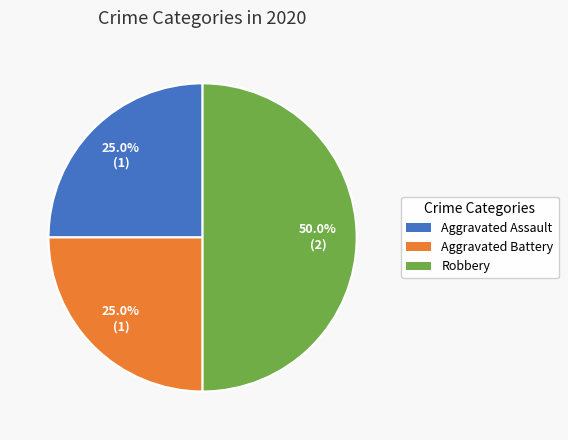

Is it true that Aggravated Battery is 11% of the pie?

False